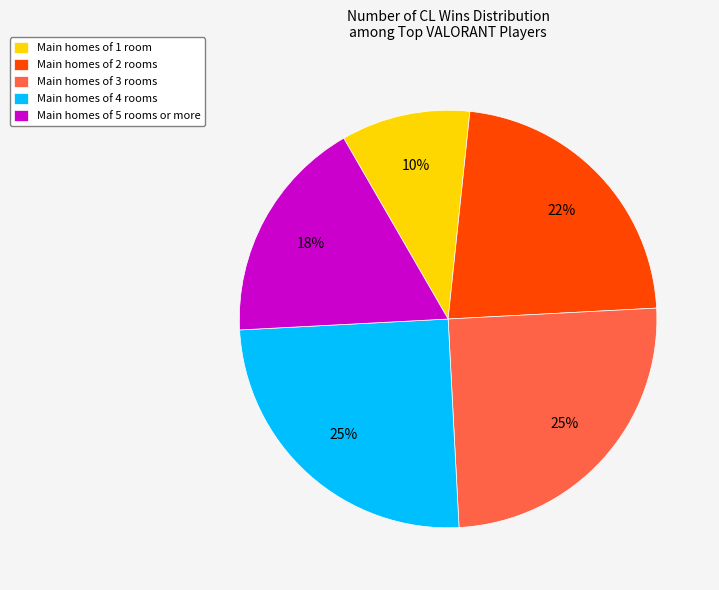

What is the smallest slice in the pie chart?

Main homes of 1 room